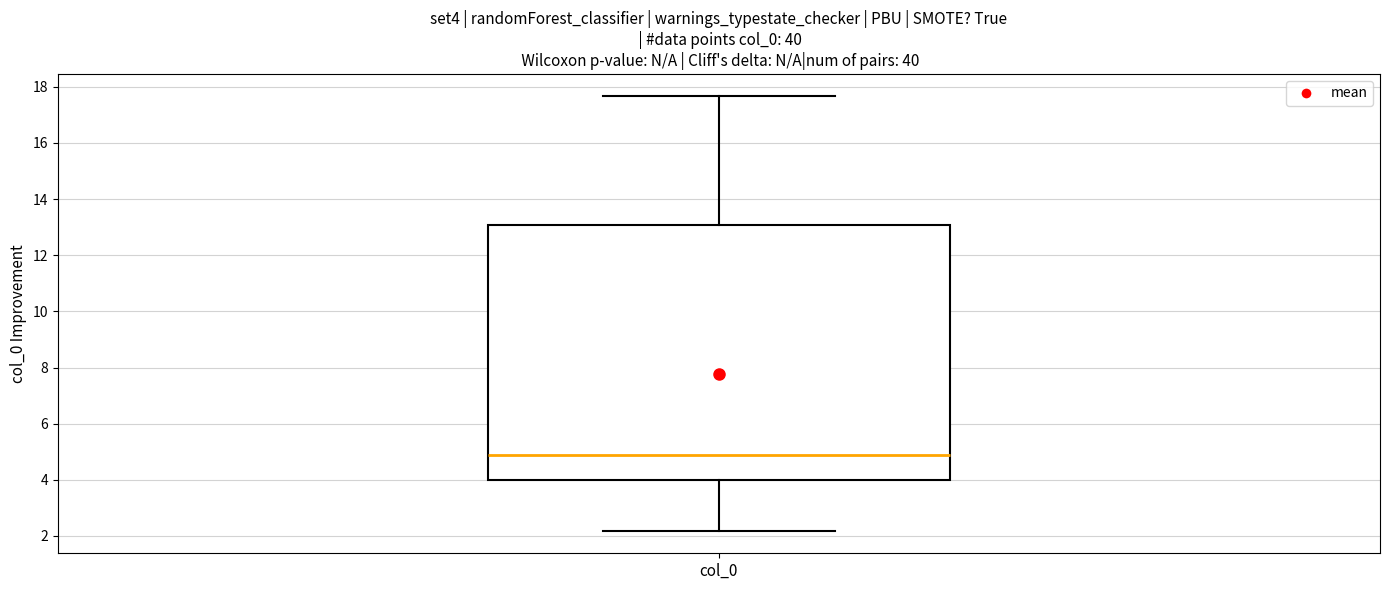

Where does the upper whisker of the box for col_0 end on the y-axis? The values are not printed on the chart, so give them approximately, as read against the axis.

17.6